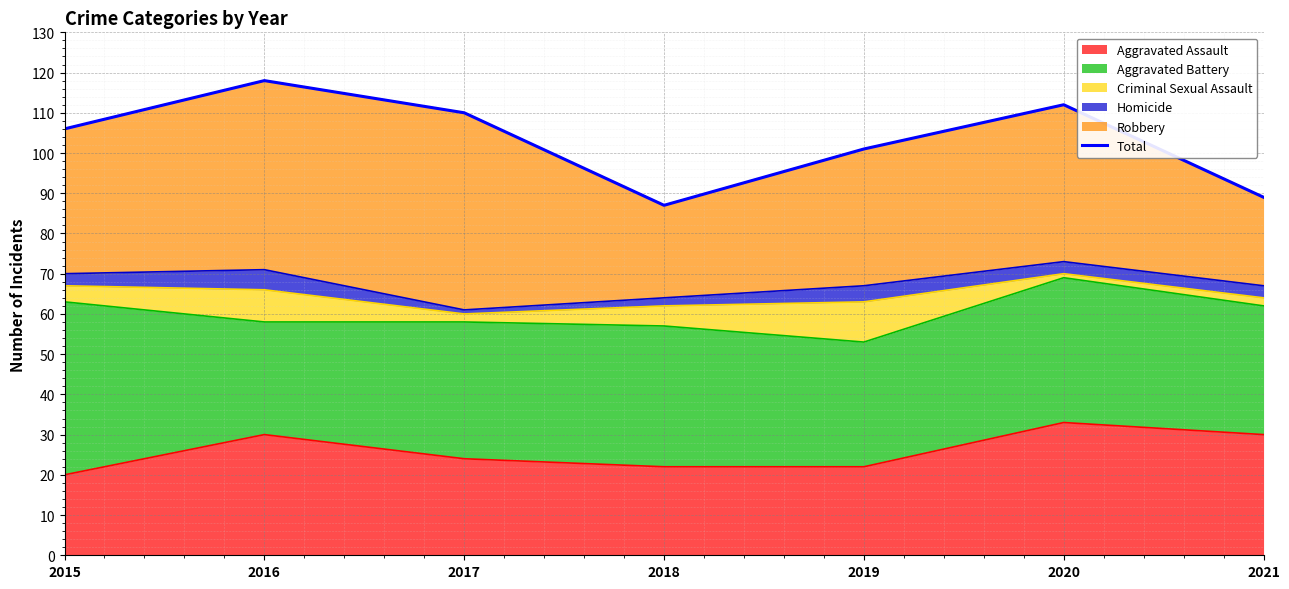

What is the difference between the maximum and minimum values?

31